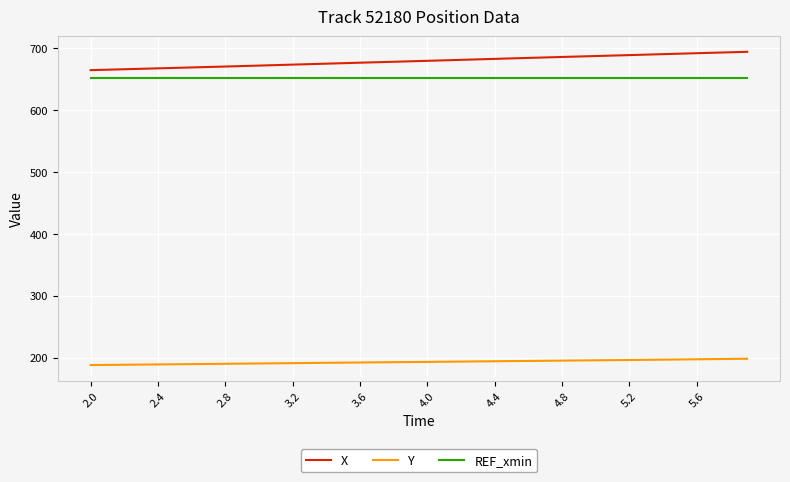

What is the minimum value shown in the chart?

187.9